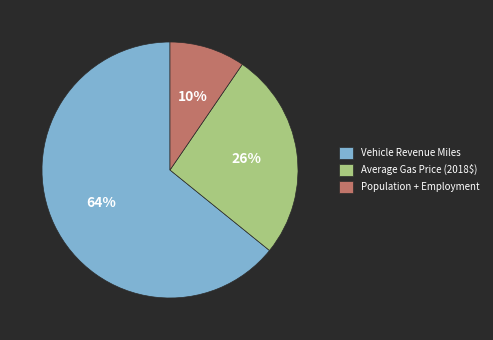

Count the number of slices in the pie.

3